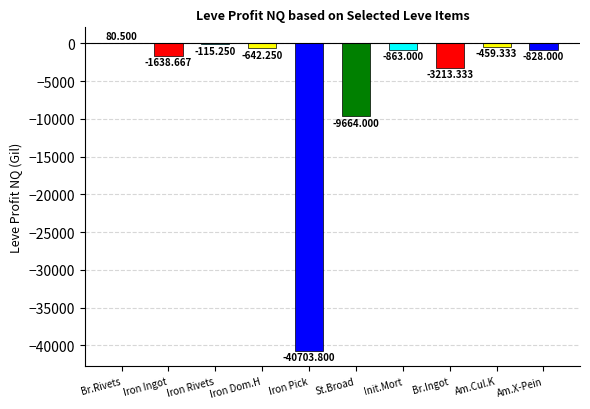

At which label is the value closest to -20311?

St.Broad